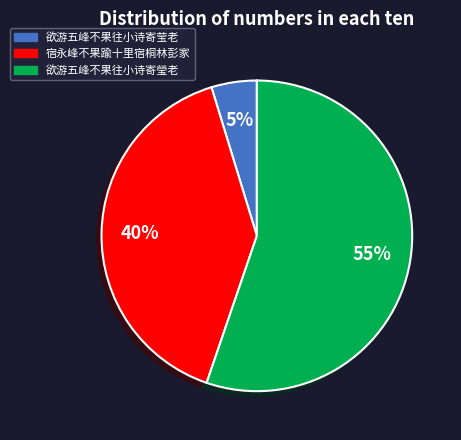

What percentage is the 欲游五峰不果往小诗寄瑩老 slice, to the nearest percent?

55%